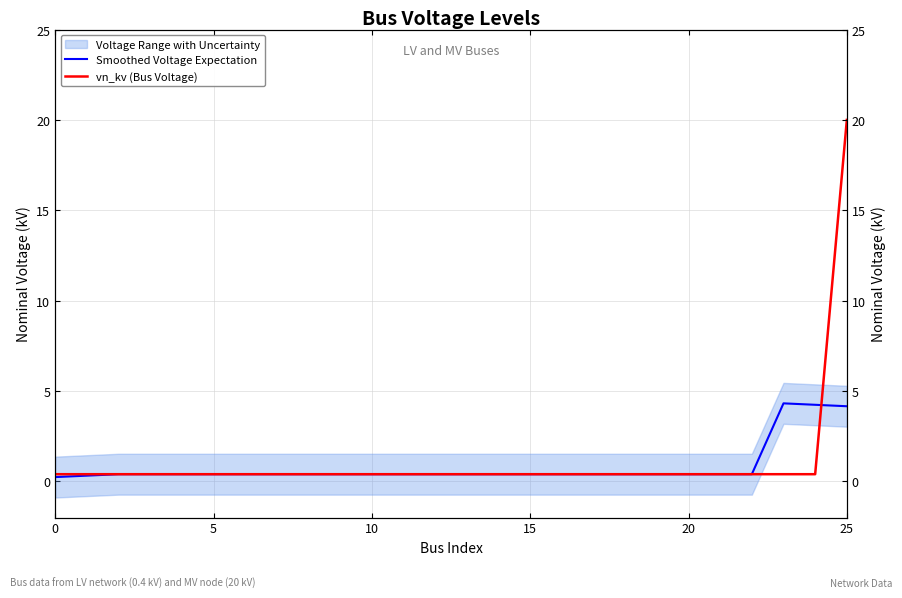

Is the value of vn_kv (Bus Voltage) at 23 greater than the value of Smoothed Voltage Expectation at 17?

No